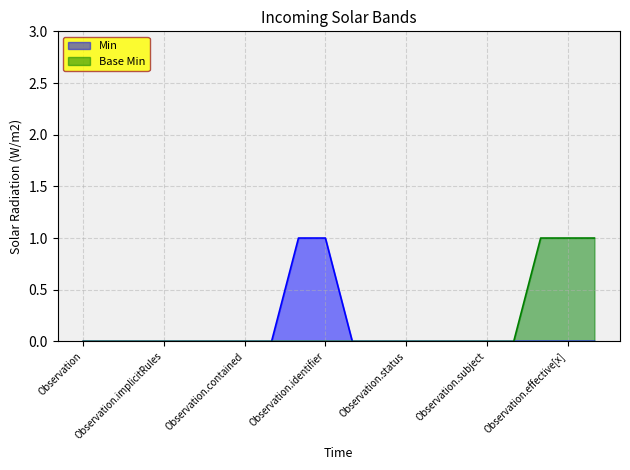

Reading left to right, transcribe all the data shown in this chart.

Min: Observation=0	Observation.id=0	Observation.meta=0	Observation.implicitRules=0	Observation.language=0	Observation.text=0	Observation.contained=0	Observation.extension=0	Observation.modifierExtension=1	Observation.identifier=1	Observation.basedOn=0	Observation.partOf=0	Observation.status=0	Observation.category=0	Observation.code=0	Observation.subject=0	Observation.focus=0	Observation.encounter=0	Observation.effective[x]=0	Observation.issued=0
Base Min: Observation=0	Observation.id=0	Observation.meta=0	Observation.implicitRules=0	Observation.language=0	Observation.text=0	Observation.contained=0	Observation.extension=0	Observation.modifierExtension=0	Observation.identifier=0	Observation.basedOn=0	Observation.partOf=0	Observation.status=0	Observation.category=0	Observation.code=0	Observation.subject=0	Observation.focus=0	Observation.encounter=1	Observation.effective[x]=1	Observation.issued=1